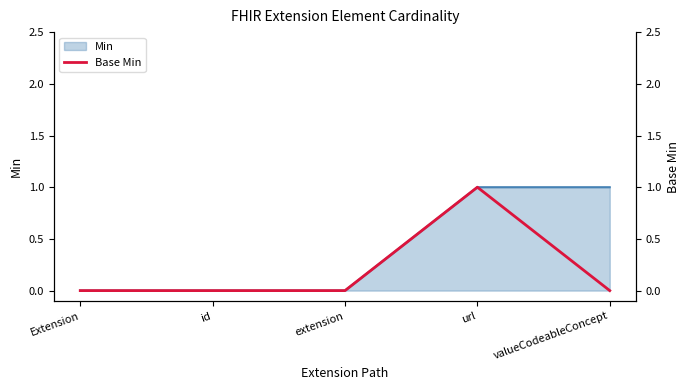

Rank the categories by value from lowest to highest.

Extension, id, extension, valueCodeableConcept, url